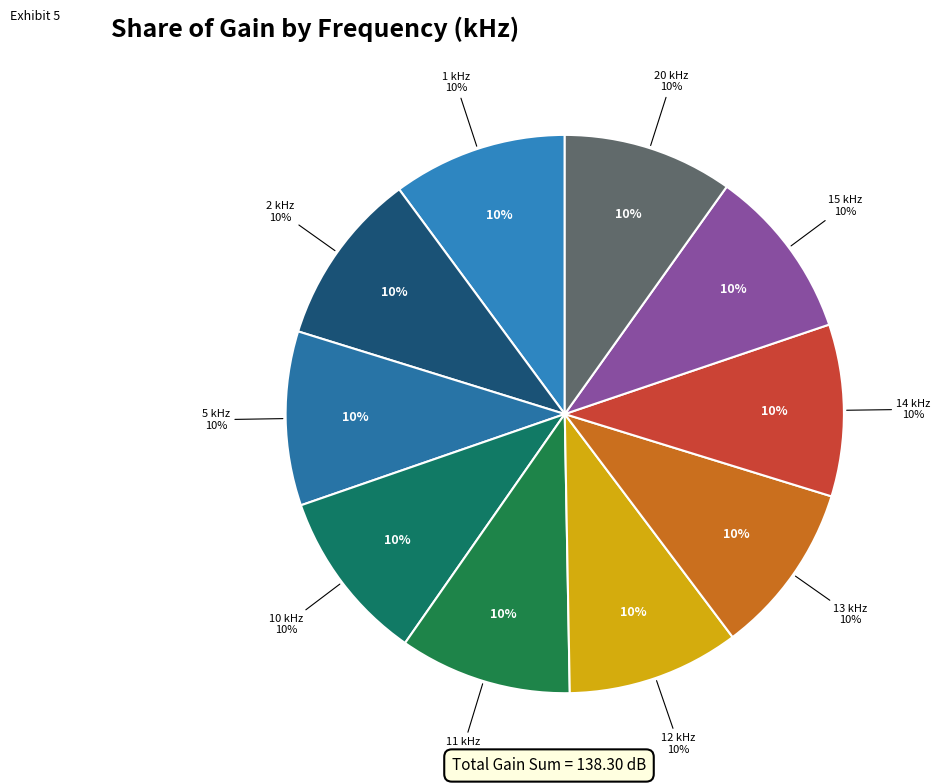

How many slices are in this pie chart?

10